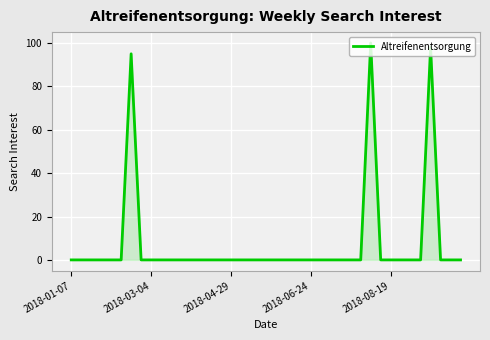

What is the difference between the maximum and minimum values?

100